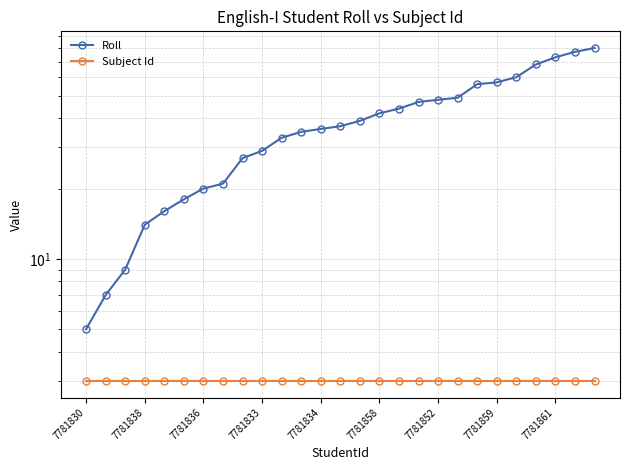

Rank the series by their maximum value, from lowest to highest.

Subject Id, Roll